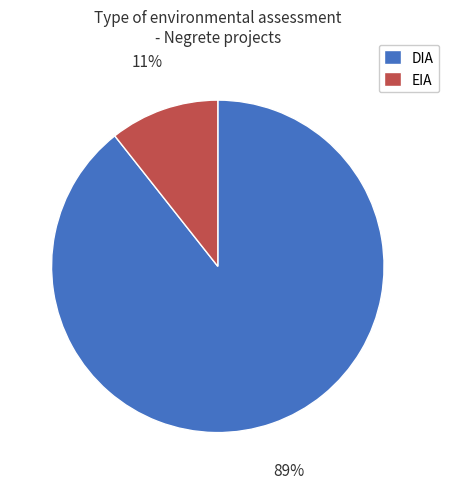

To the nearest percent, what percentage of the pie is EIA?

11%